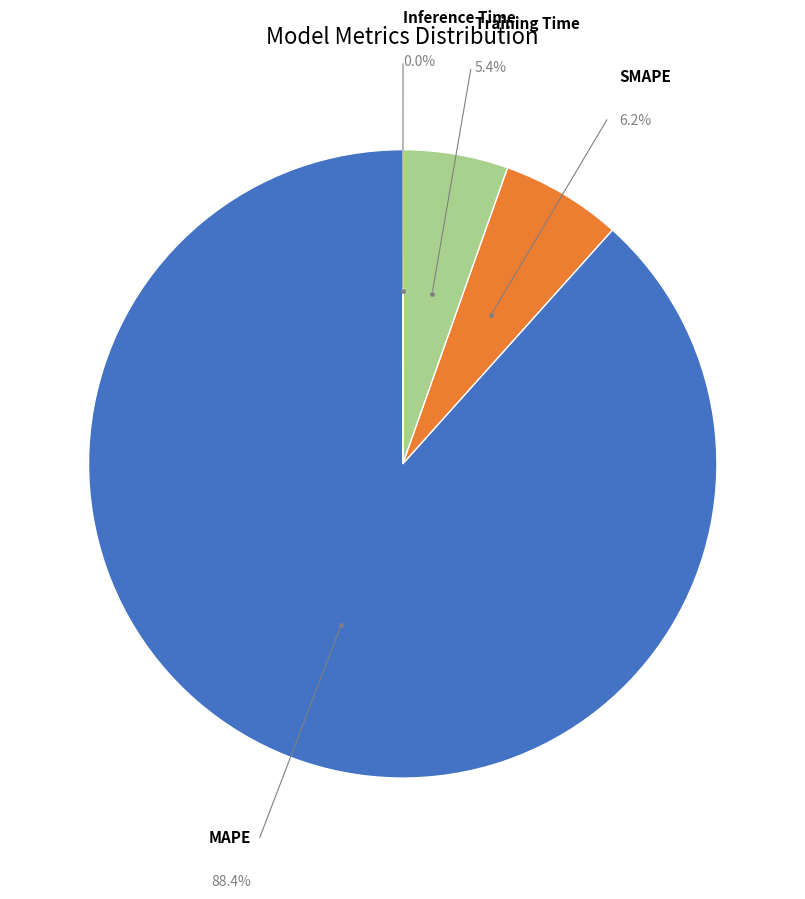

Does any single category account for the majority?

Yes